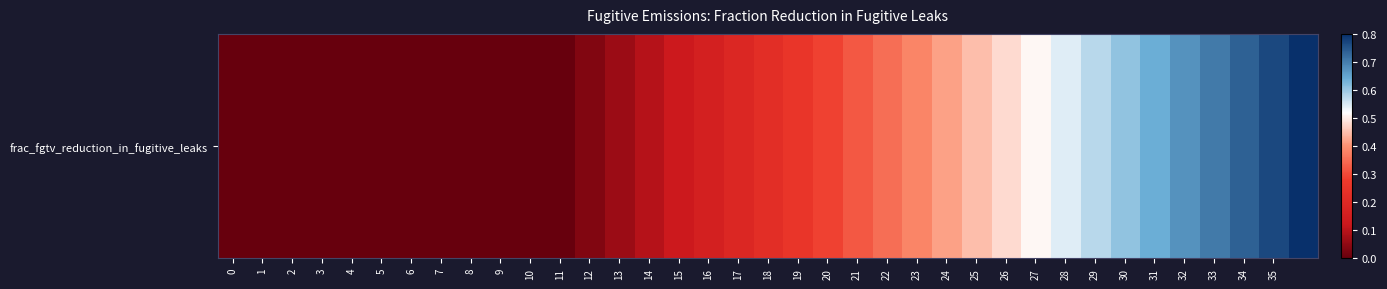

List the labels in order of value, smallest first.

0, 1, 2, 3, 4, 5, 6, 7, 8, 9, 10, 11, 12, 13, 14, 15, 16, 17, 18, 19, 20, 21, 22, 23, 24, 25, 26, 27, 28, 29, 30, 31, 32, 33, 34, 35, 36